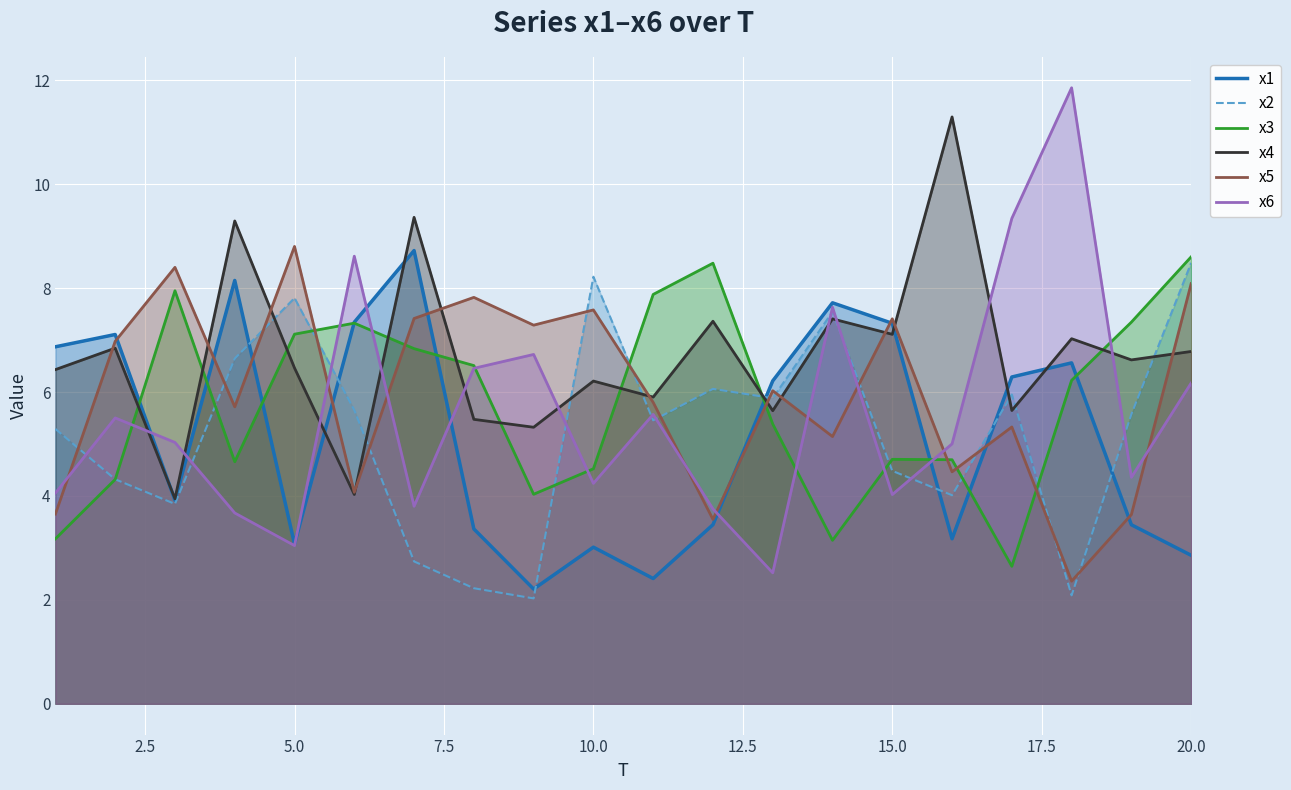

How many lines are shown in the chart?

6